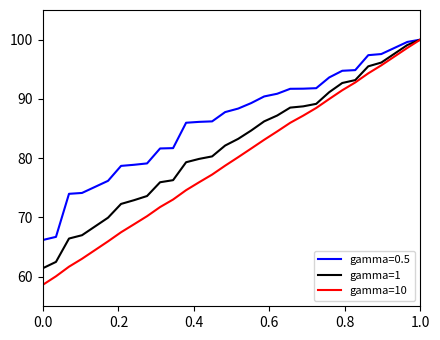

Rank the series by their average value, from highest to lowest.

gamma=0.5, gamma=1, gamma=10